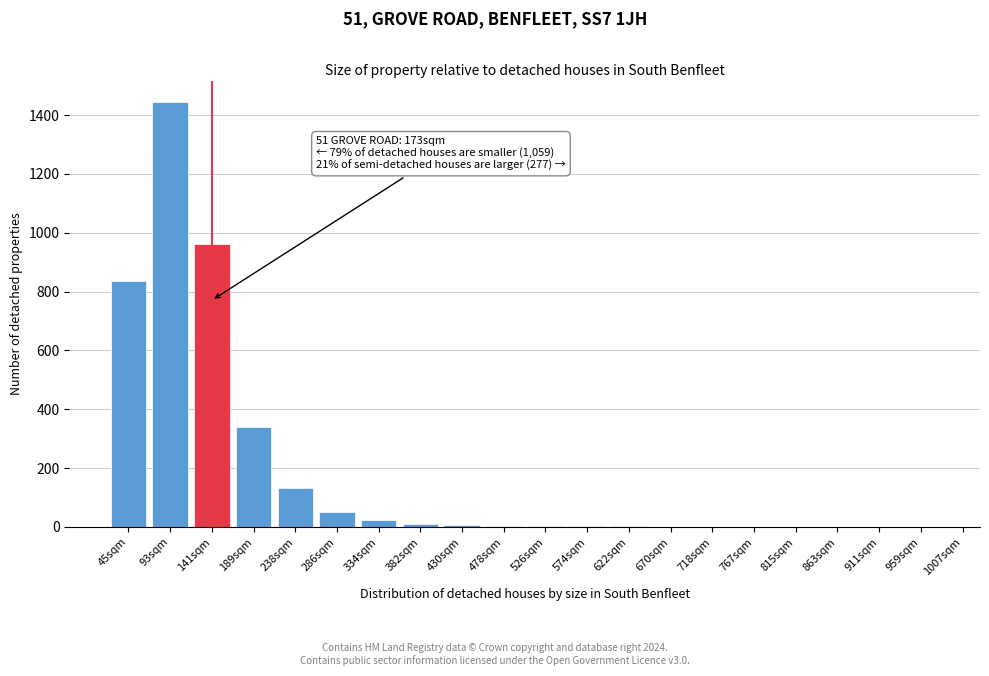

What is the change in value from 238sqm to 815sqm?

-133